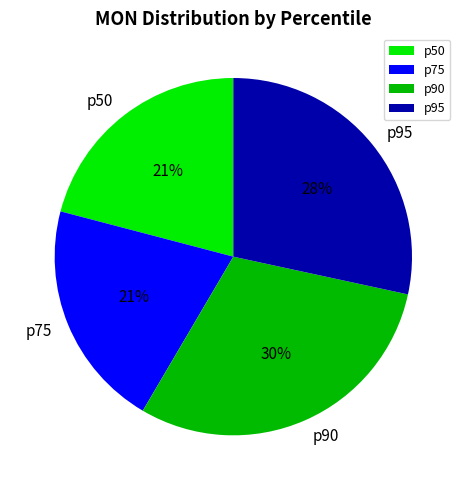

What is the largest slice in the pie chart?

p90